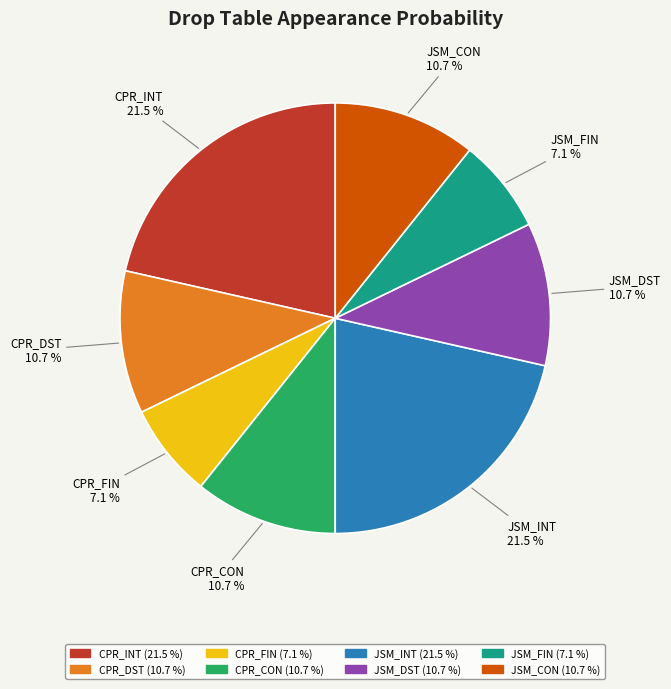

Do CPR_FIN and CPR_DST together represent more than half of the pie?

No